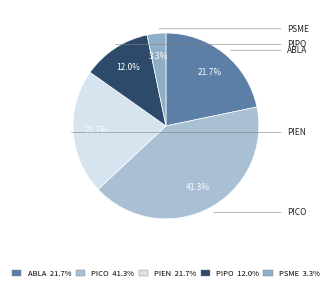

Count the number of slices in the pie.

5